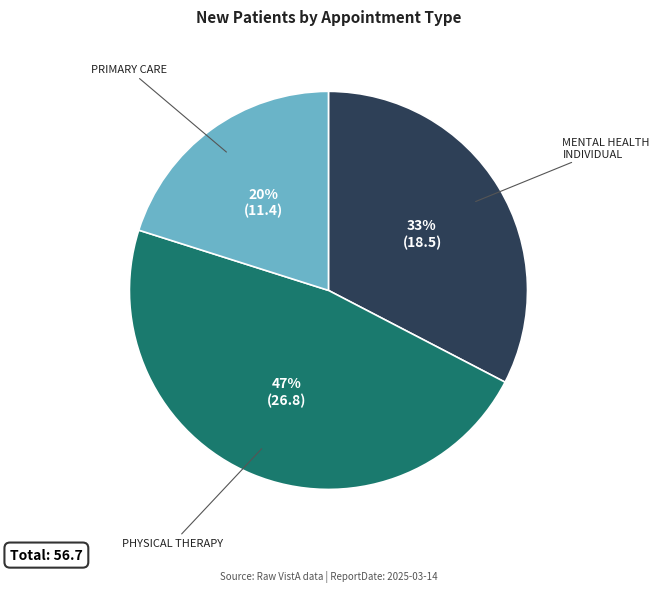

To the nearest percent, what percentage of the pie is MENTAL HEALTH INDIVIDUAL?

33%